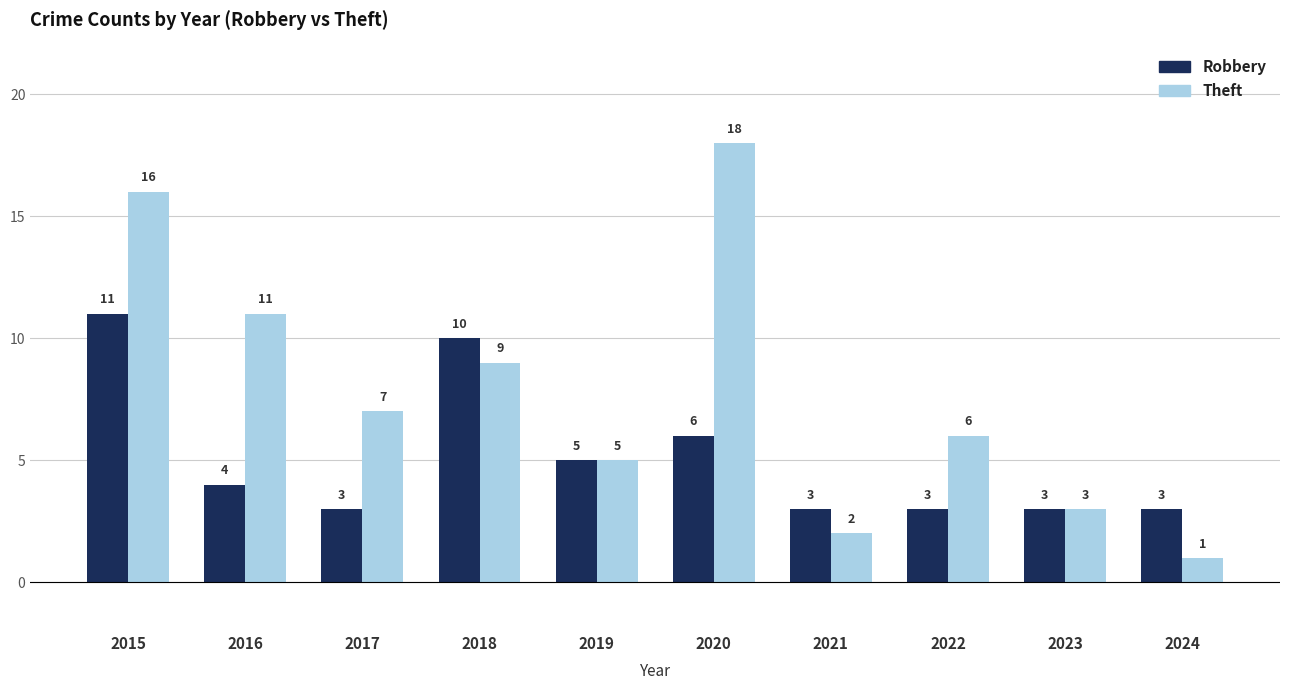

Is it true that Theft equals 2 at 2024?

False